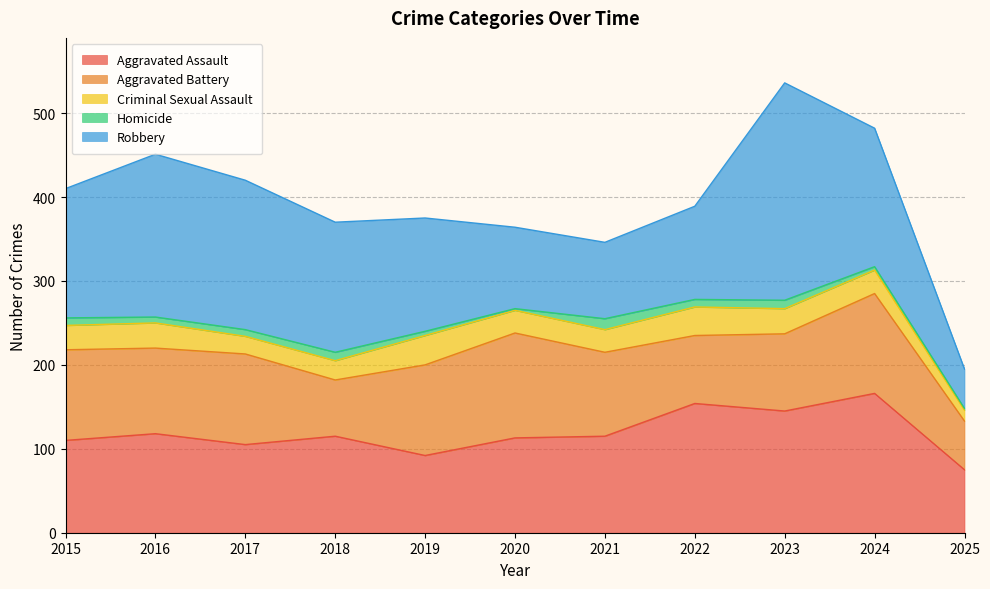

Reading right to left, list all the values displayed in this chart.

Aggravated Assault: 75	166	145	154	115	113	92	115	105	118	110
Aggravated Battery: 58	119	92	81	100	125	108	67	108	102	108
Criminal Sexual Assault: 13	28	30	34	27	27	35	23	21	30	29
Homicide: 2	4	10	9	13	2	5	10	8	7	9
Robbery: 47	165	259	111	91	97	135	155	178	194	154